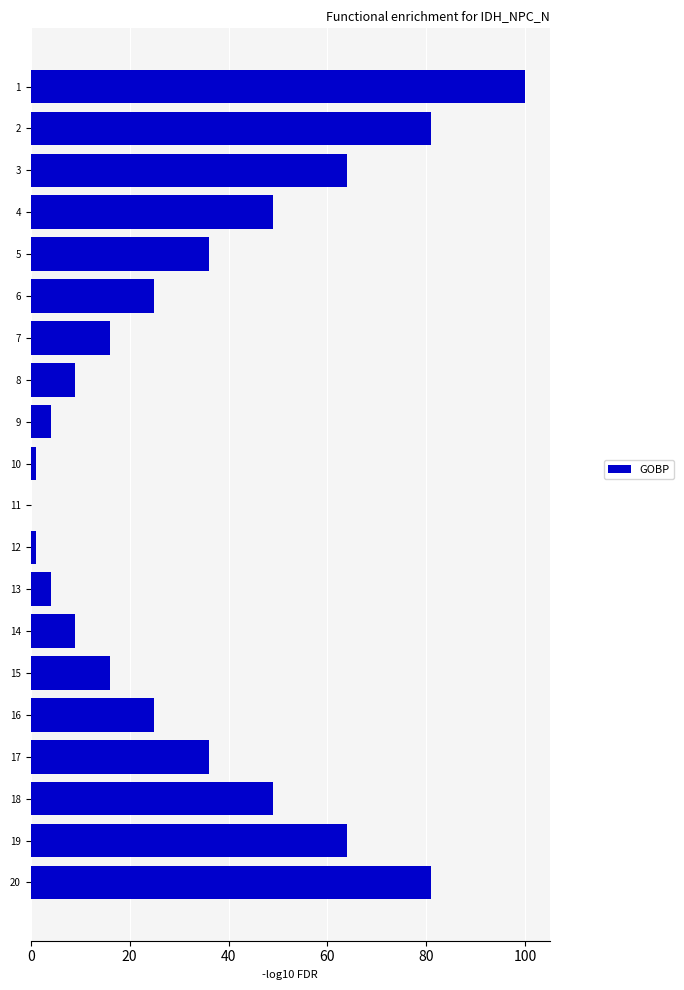

The chart shows a value of 23 at 7. True or false?

False